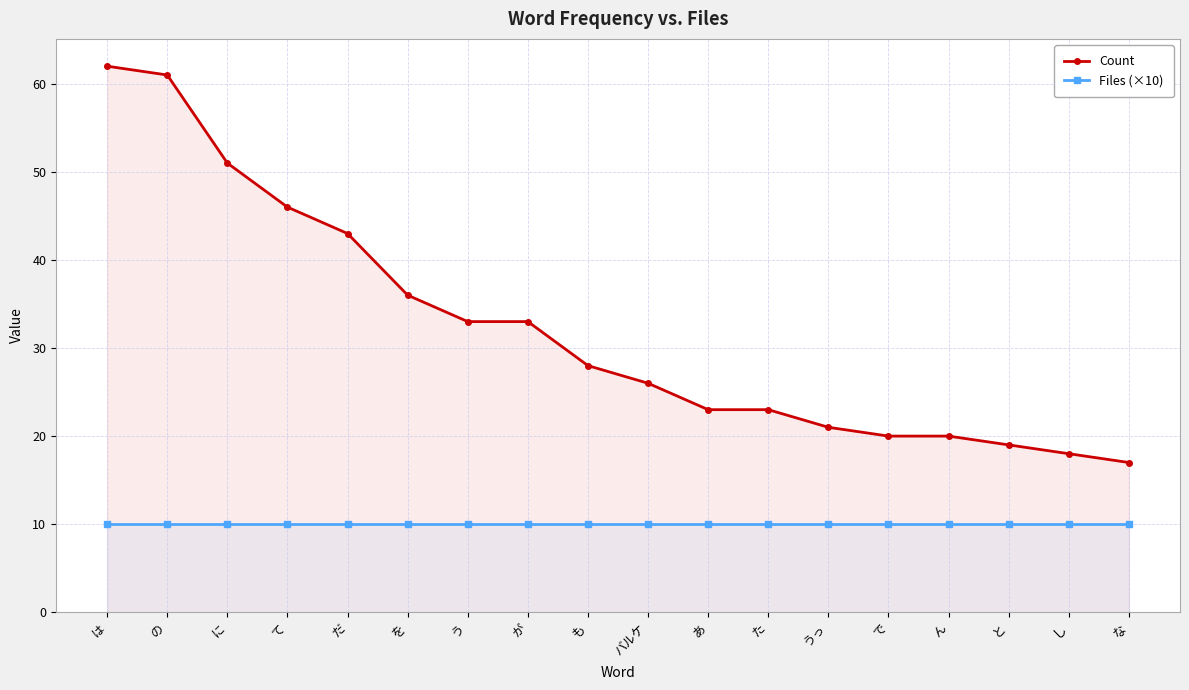

What is the value of the Files (×10) point at the 16th from the left?

10